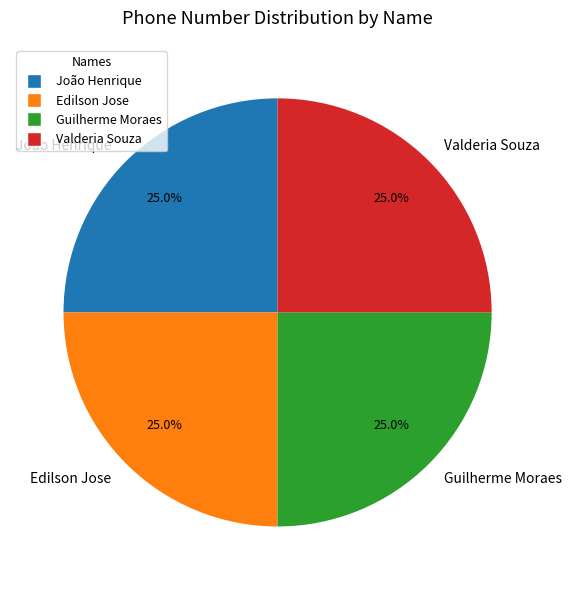

Approximately how many times larger is the value at Valderia Souza compared to João Henrique?

1.0